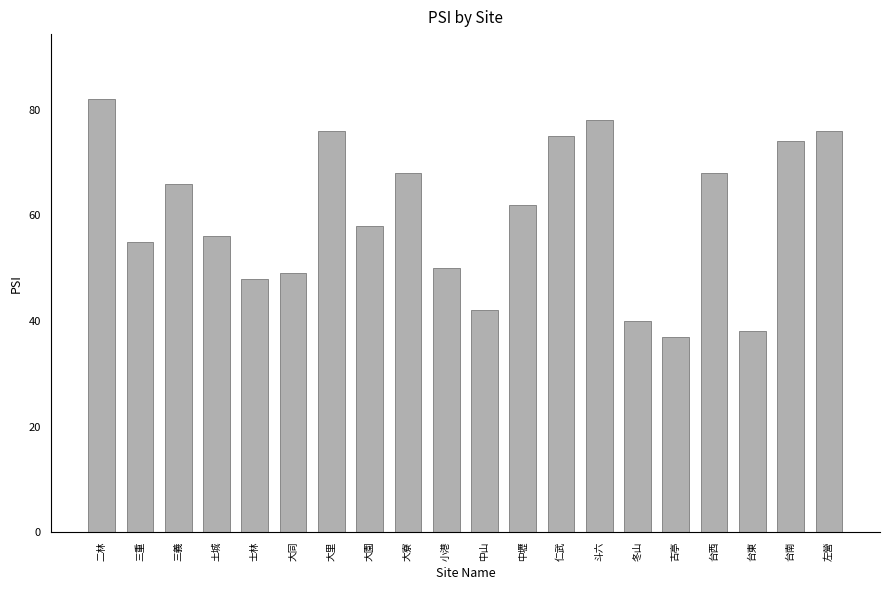

What is the value of the 6th bar from the left?

49